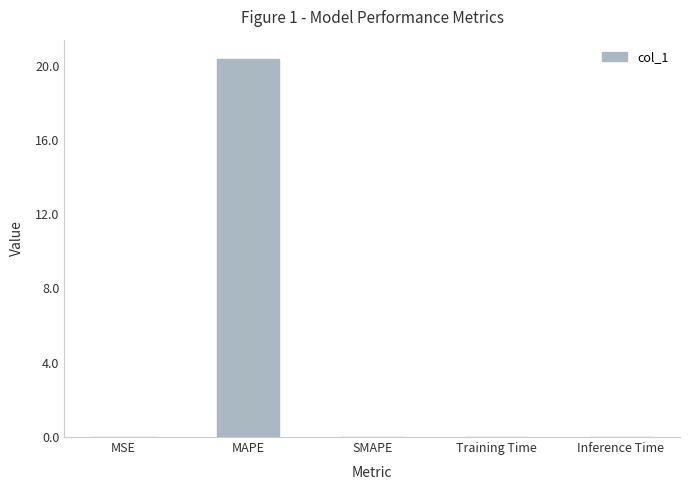

Between MAPE and SMAPE, which is larger?

MAPE